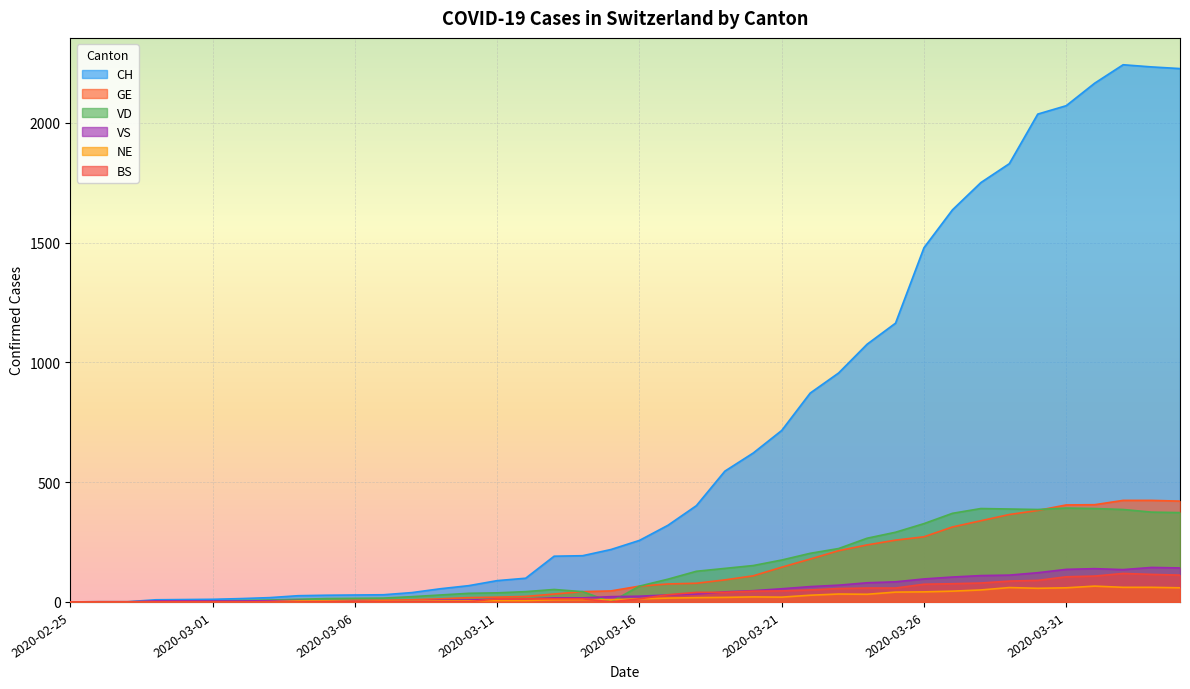

What is the value of the VS point at the 9th from the left?

6